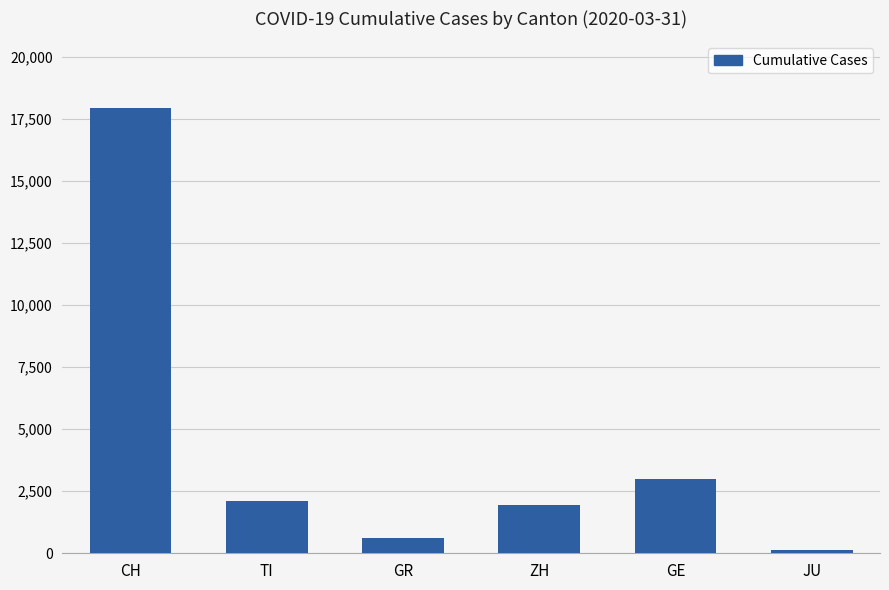

The chart shows a value of 140 at JU. True or false?

True